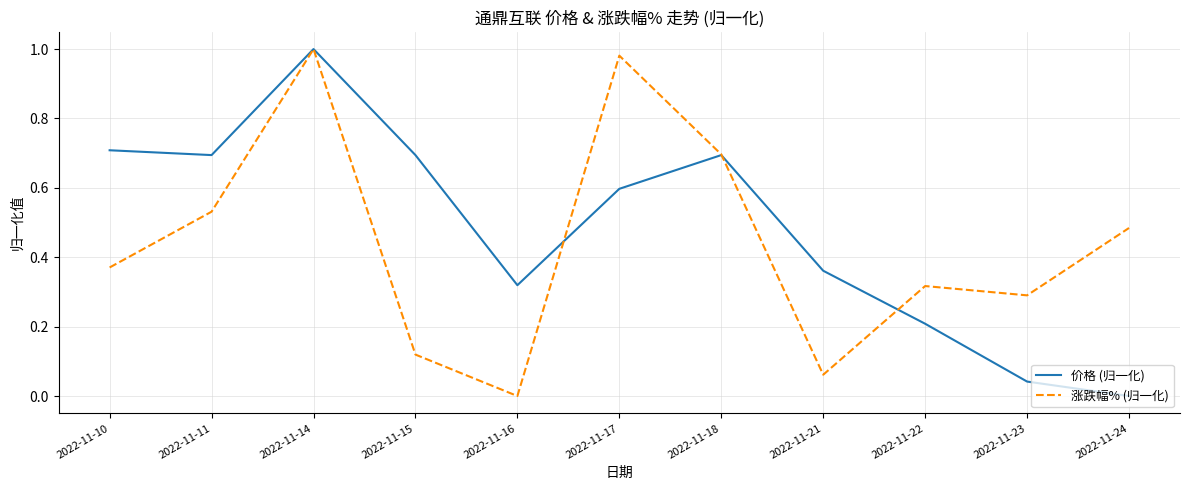

How many values in 价格 (归一化) are above zero?

10